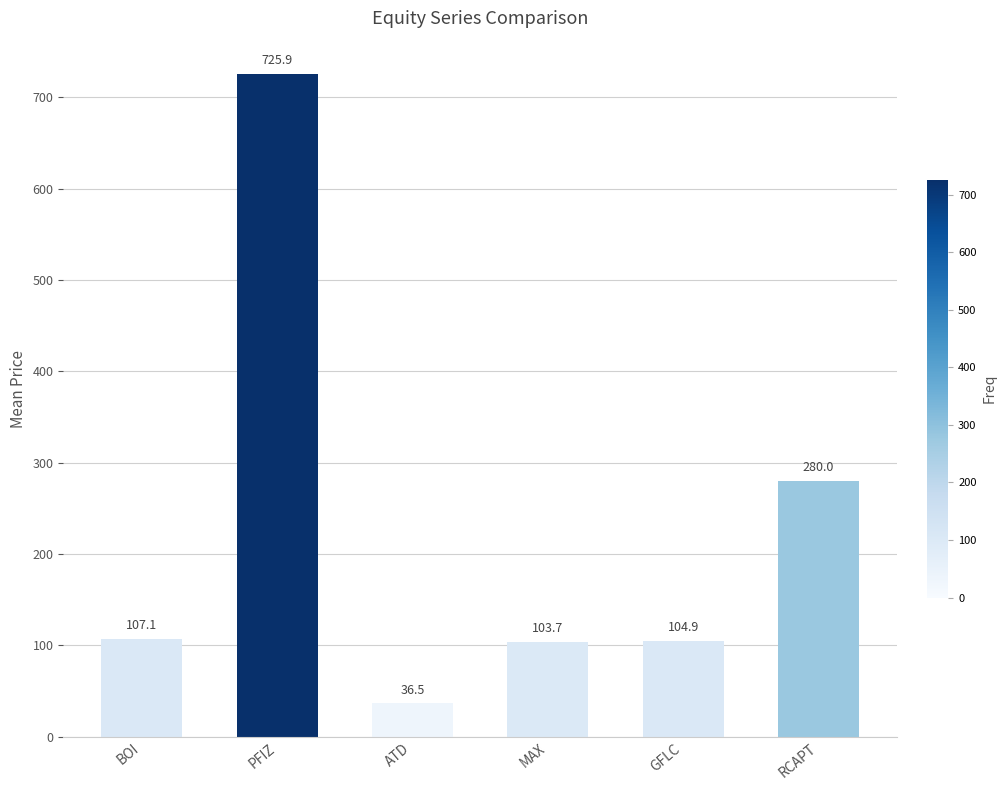

True or false: the data shows 32.7 at GFLC.

False